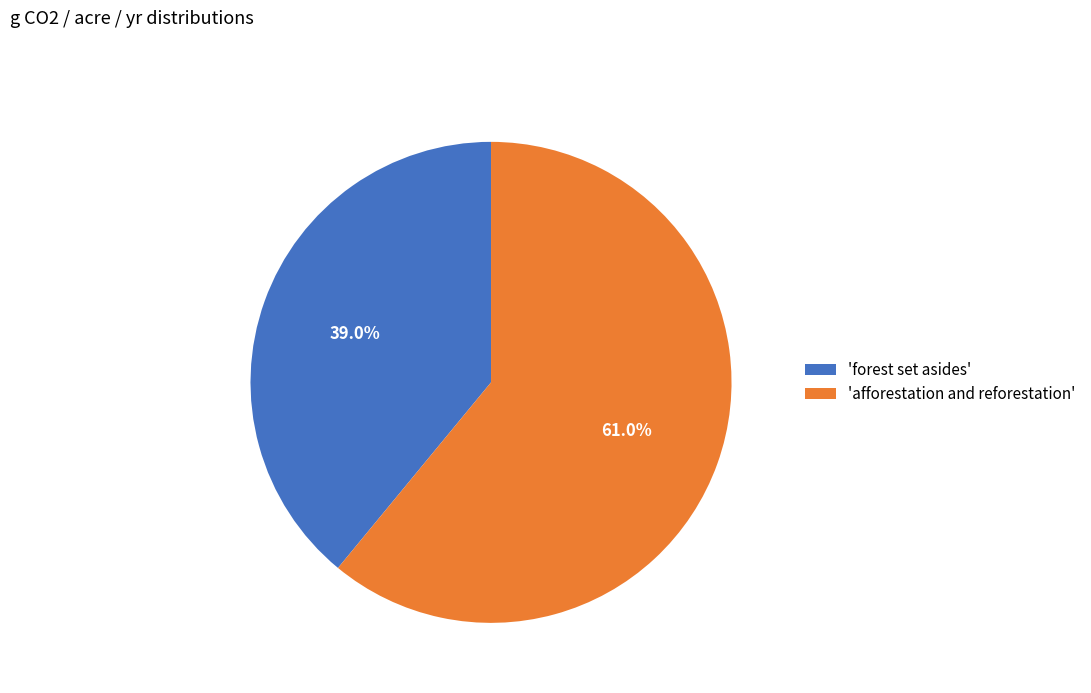

Between 'afforestation and reforestation' and 'forest set asides', which is larger?

'afforestation and reforestation'